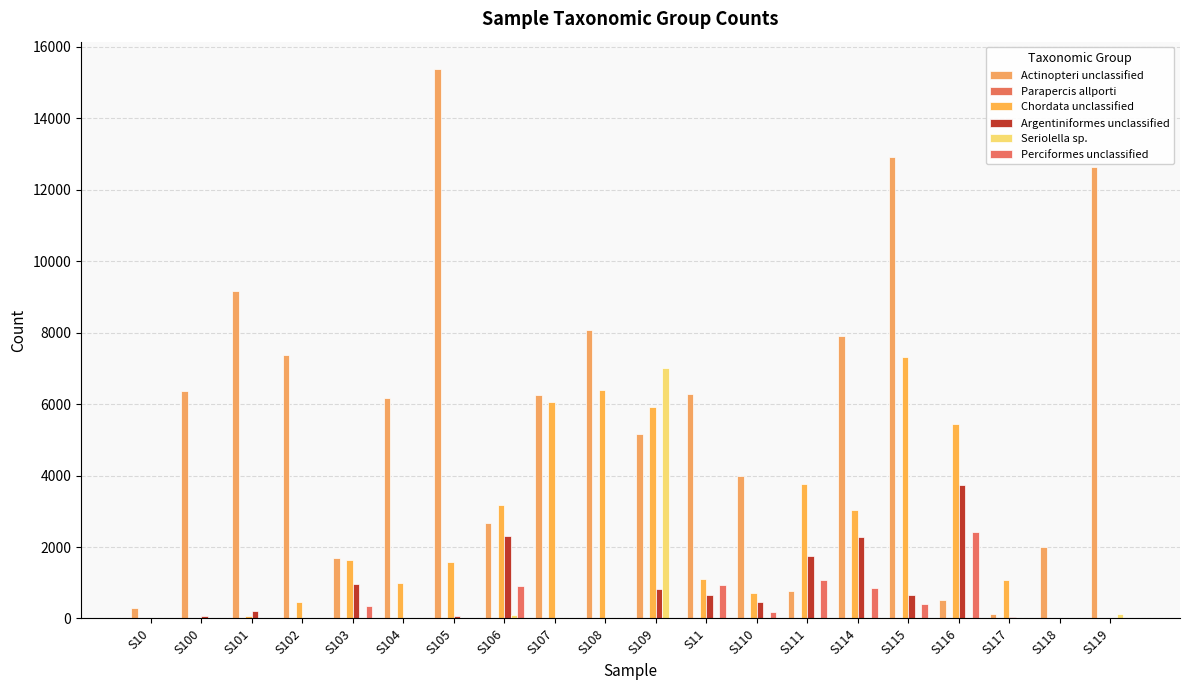

What is the value of the Actinopteri unclassified bar at the 20th from the left?

12632